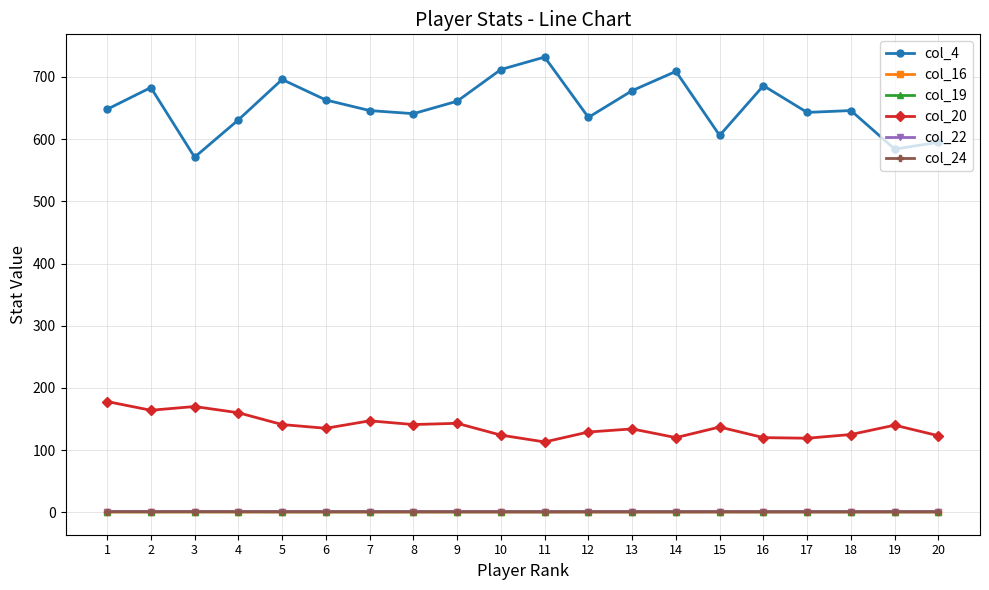

Count the col_16 values in the range 0 to 1.

20